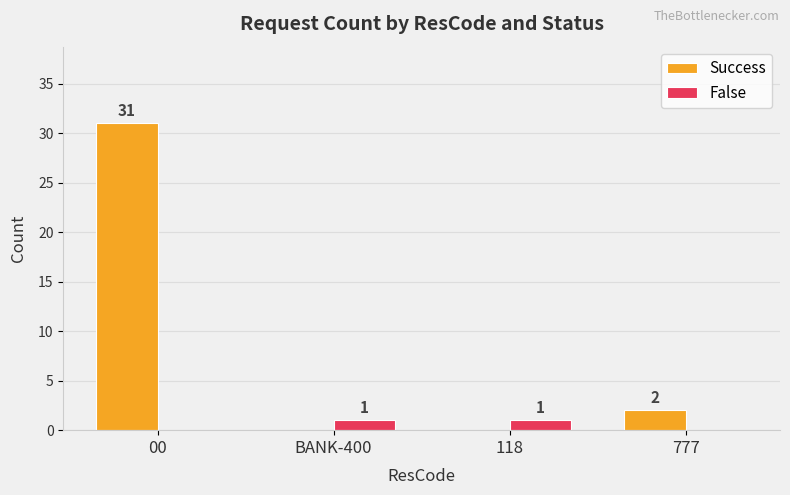

Between 118 and 777, which series saw the biggest shift?

Success